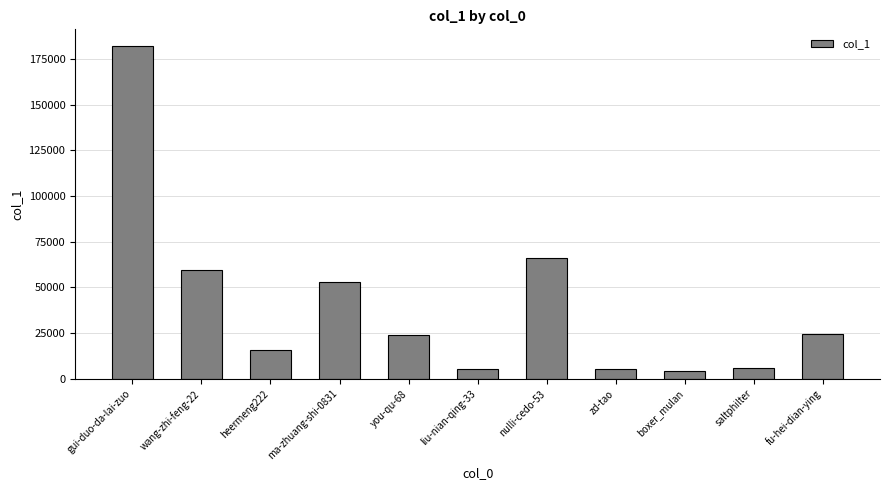

What is the label of the 1st bar from the right?

fu-hei-dian-ying